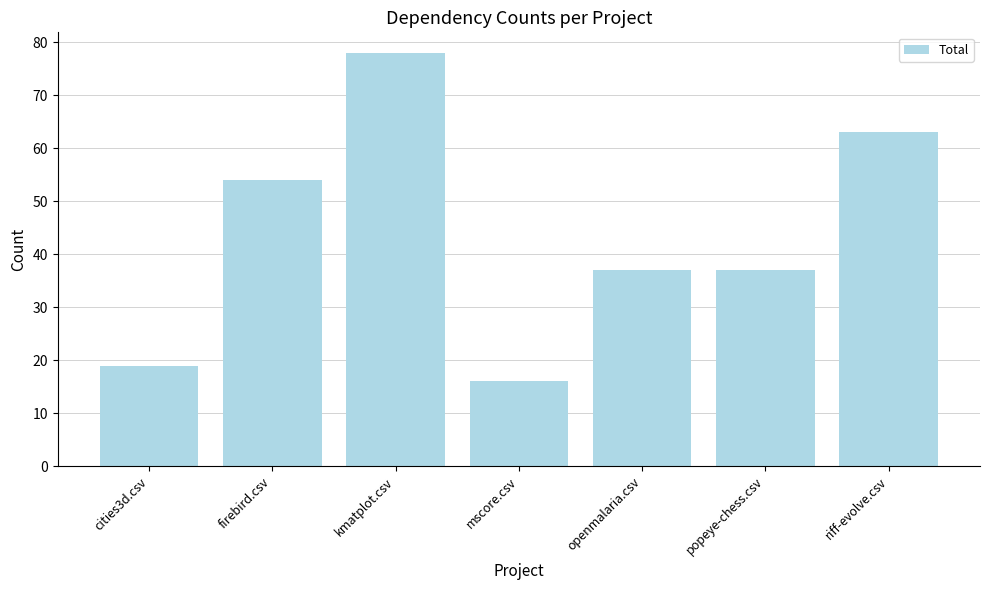

Are the bars horizontal?

No